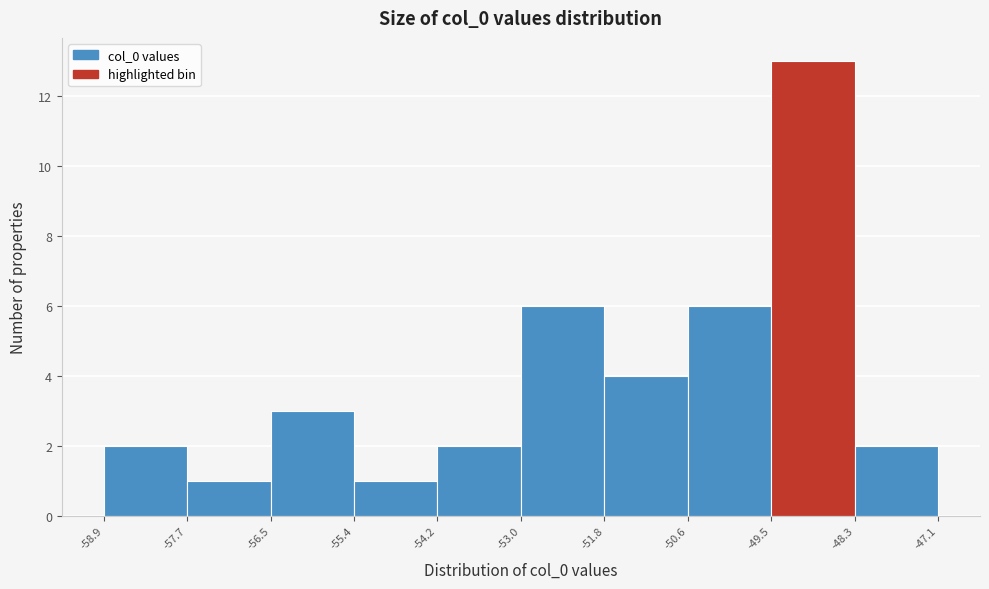

How tall is the bar that spans -48.3 to -47.1 on the x-axis? The values are not printed on the chart, so give them approximately, as read against the axis.

2